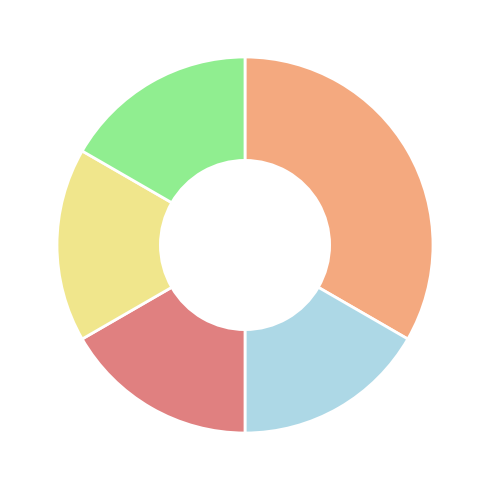

Is there any slice that represents more than half of the pie?

No